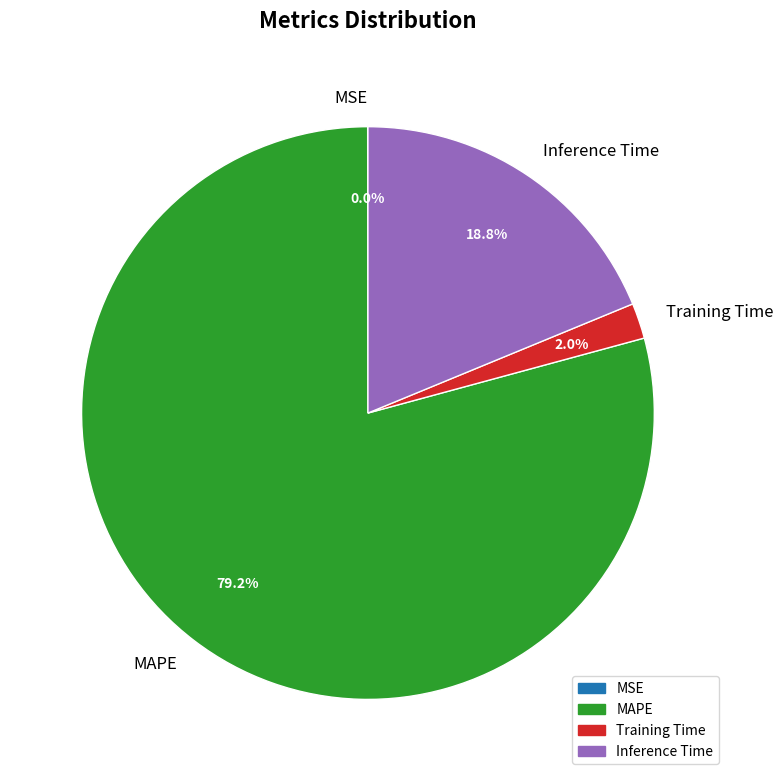

Which has a higher value, MAPE or Inference Time?

MAPE